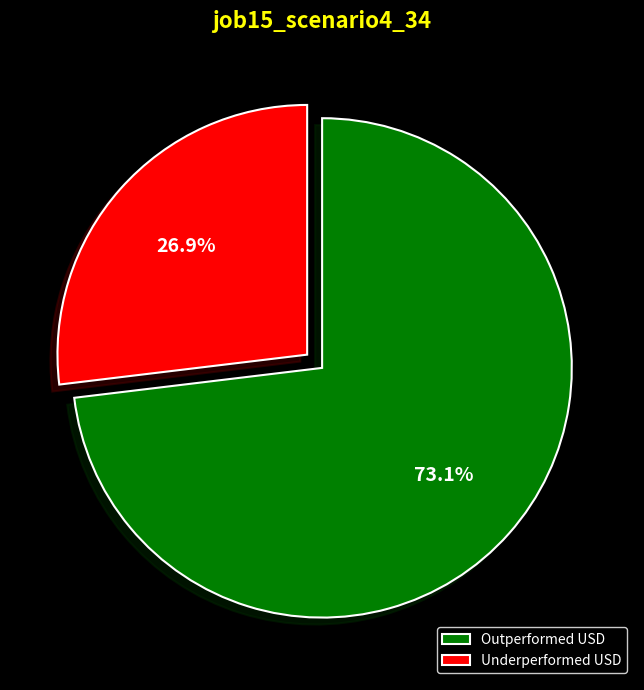

Which category accounts for the majority?

Outperformed USD